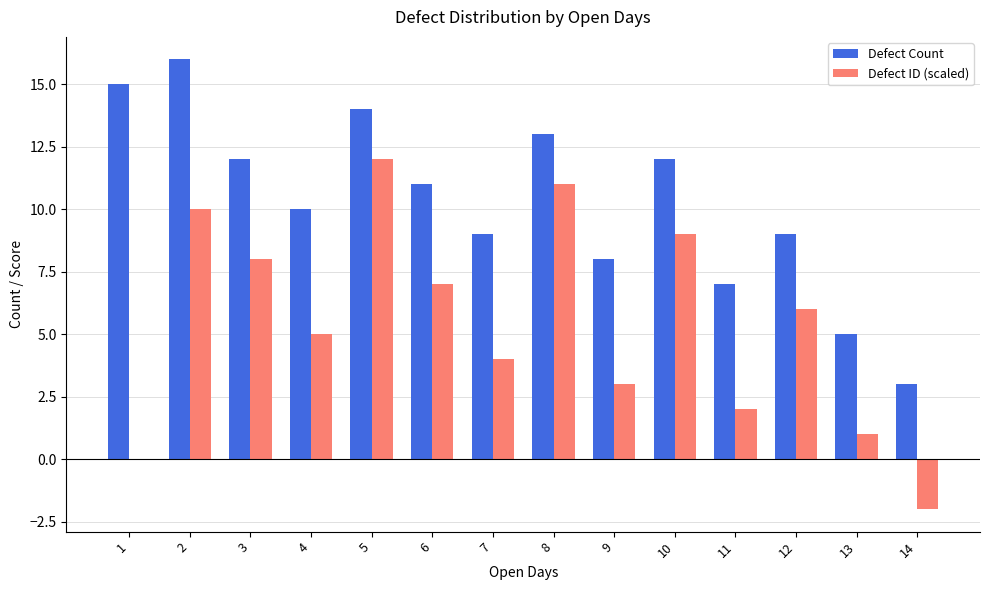

What is the approximate value of Defect Count at 4, to the nearest 10?

10